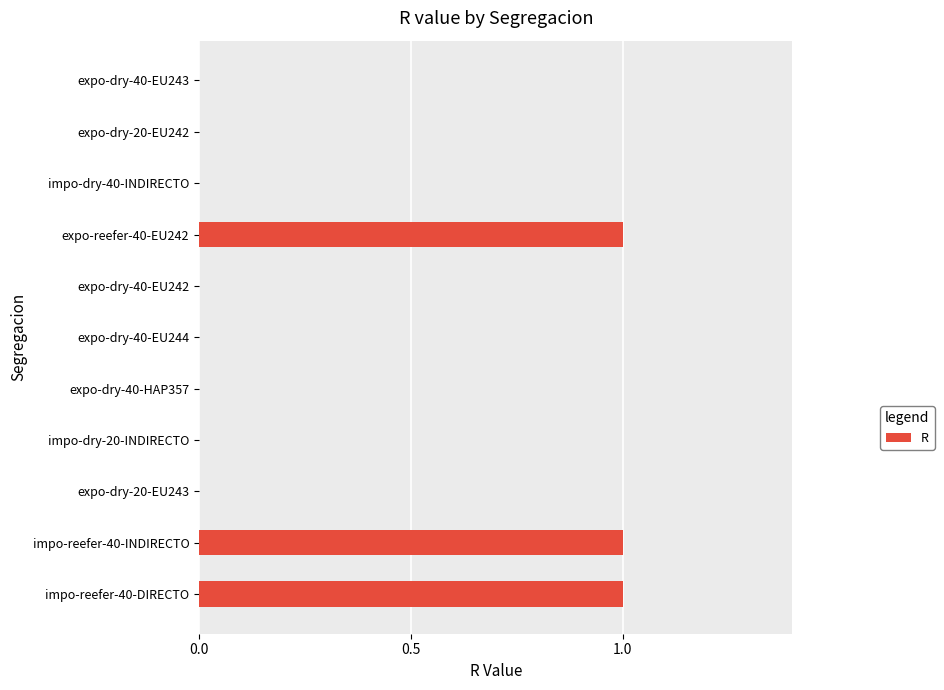

Reading top to bottom, transcribe all the data shown in this chart.

expo-dry-40-EU243=0	expo-dry-20-EU242=0	impo-dry-40-INDIRECTO=0	expo-reefer-40-EU242=1	expo-dry-40-EU242=0	expo-dry-40-EU244=0	expo-dry-40-HAP357=0	impo-dry-20-INDIRECTO=0	expo-dry-20-EU243=0	impo-reefer-40-INDIRECTO=1	impo-reefer-40-DIRECTO=1